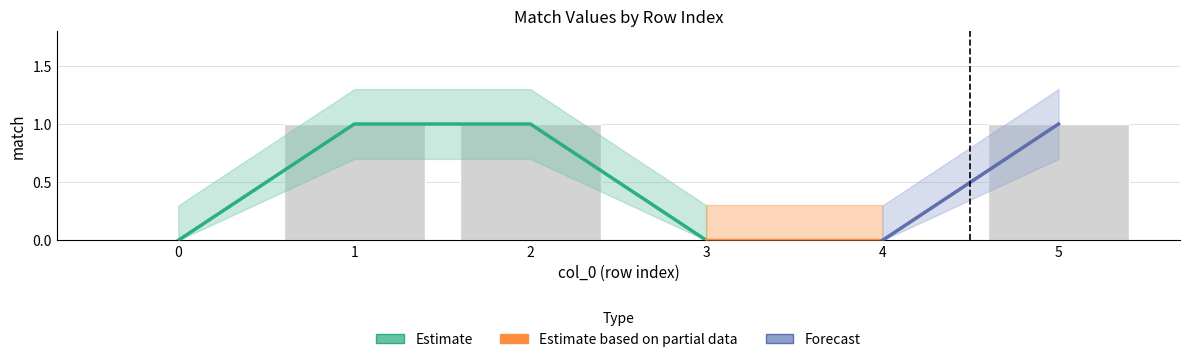

Is it true that the value at 1 is 1?

True